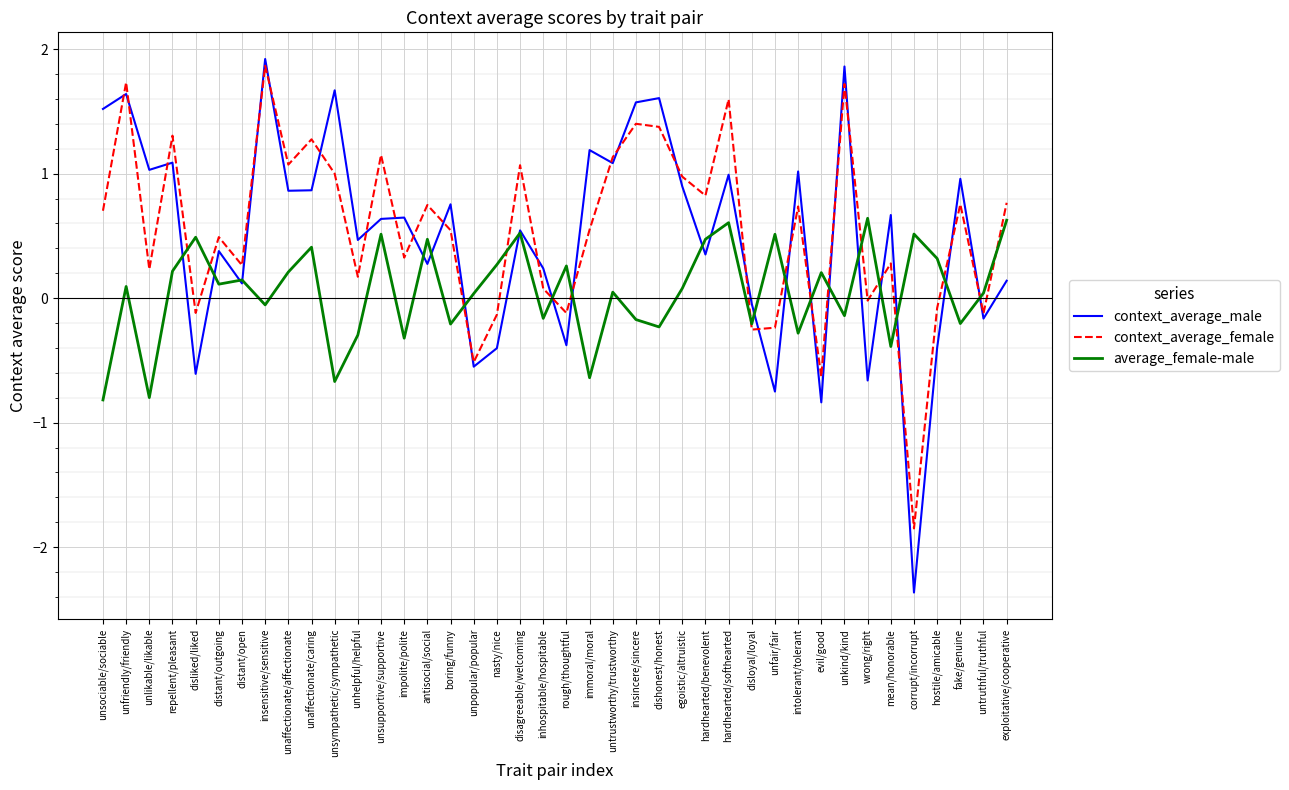

How many values in average_female-male are below zero?

16